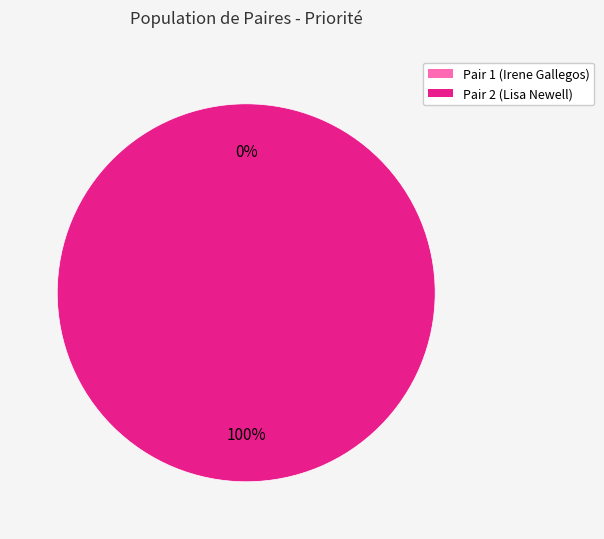

The Pair 2 (Lisa Newell) slice represents 100% of the pie. True or false?

True